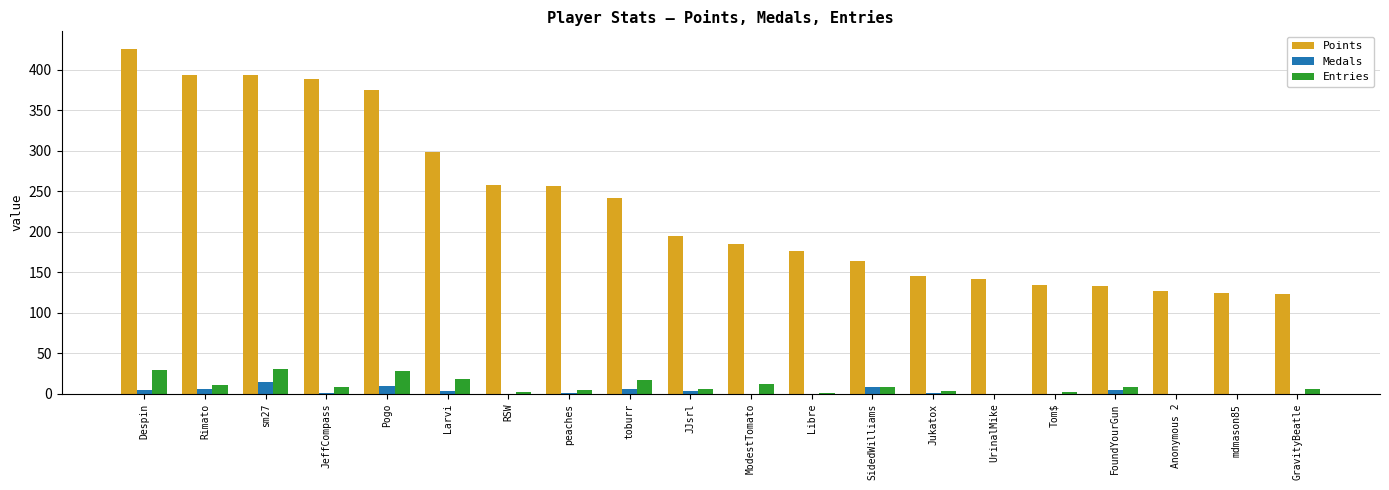

Are the bars horizontal?

No